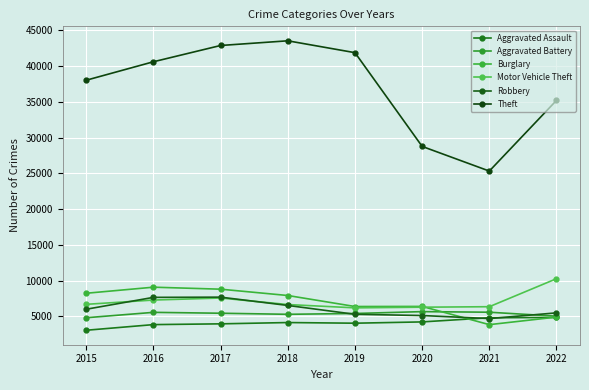

At which category does Aggravated Battery reach its first local valley?

2018